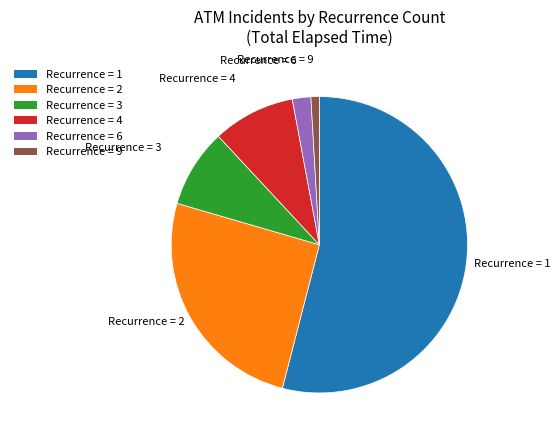

Between Recurrence = 9 and Recurrence = 3, which is larger?

Recurrence = 3